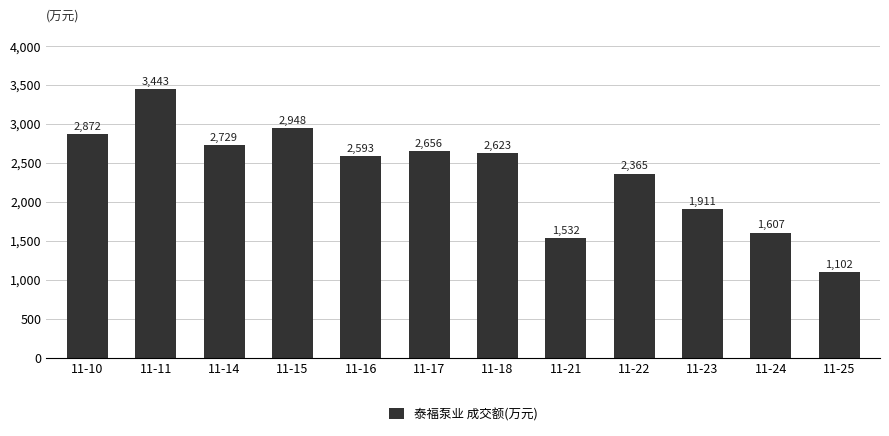

What is the value of the 12th bar from the left?

1102